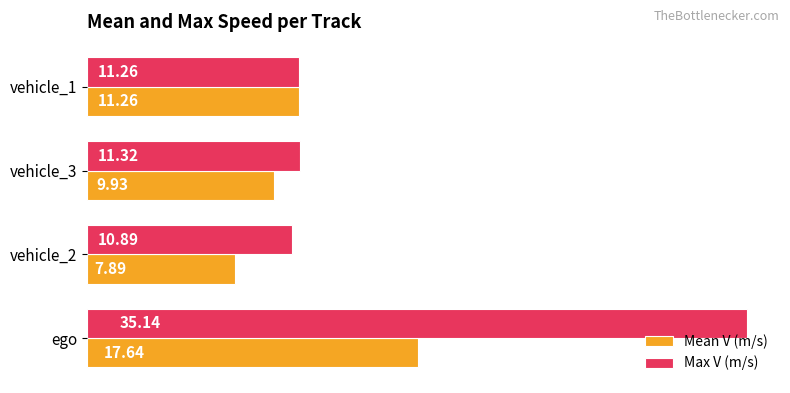

Rank the categories by Max V (m/s) value from lowest to highest.

vehicle_2, vehicle_1, vehicle_3, ego